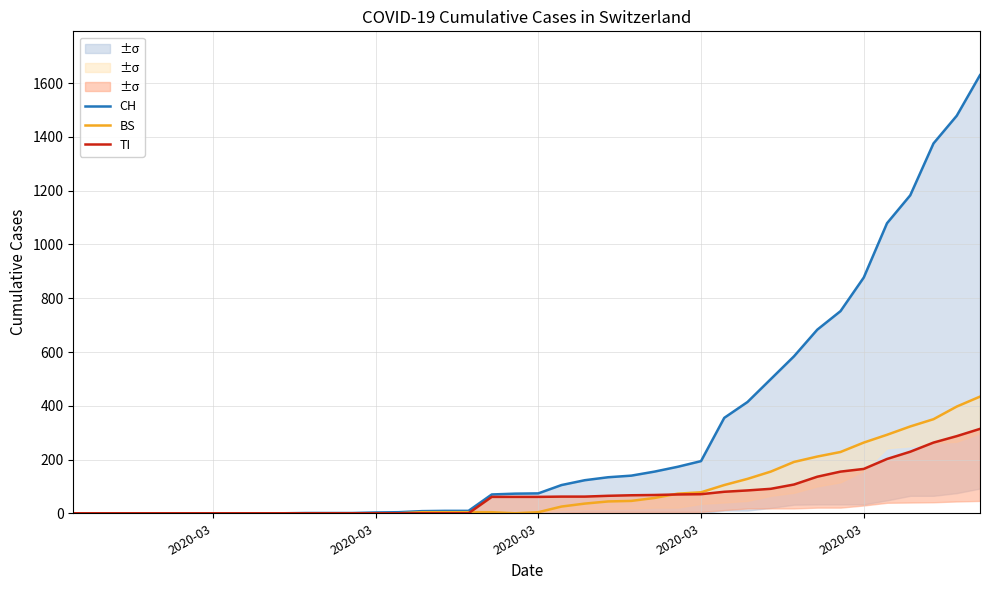

True or false: CH and TI intersect in this chart.

False